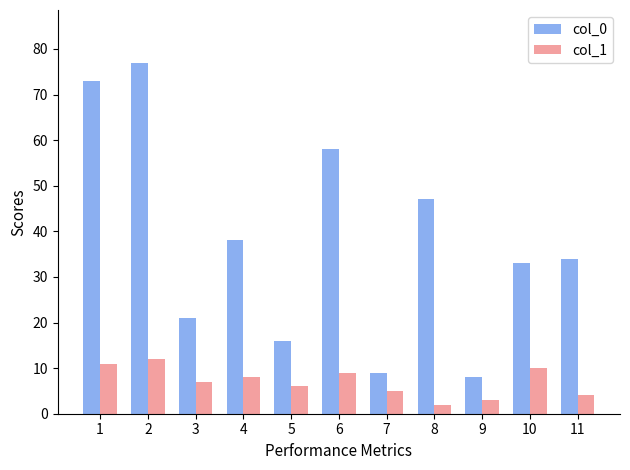

At which category does the chart reach its minimum across all series?

8